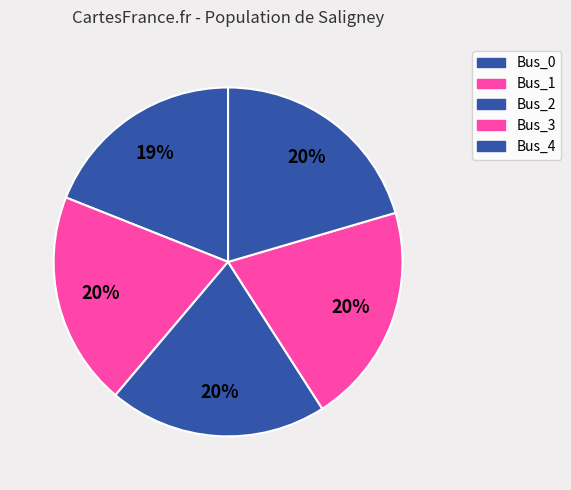

Does any single category account for the majority?

No